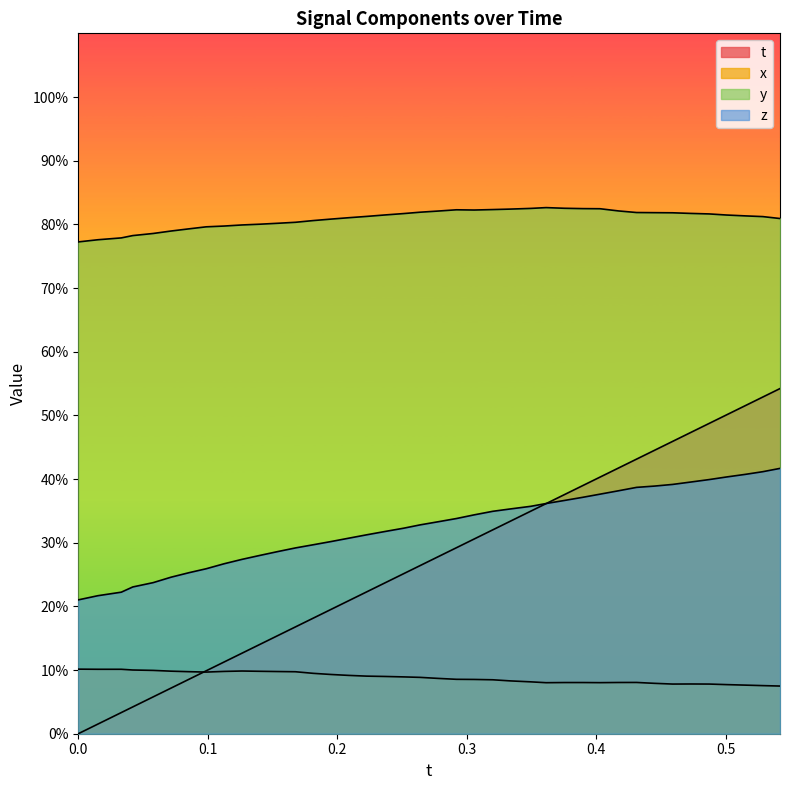

The value of x at 32 is 0.1. True or false?

False